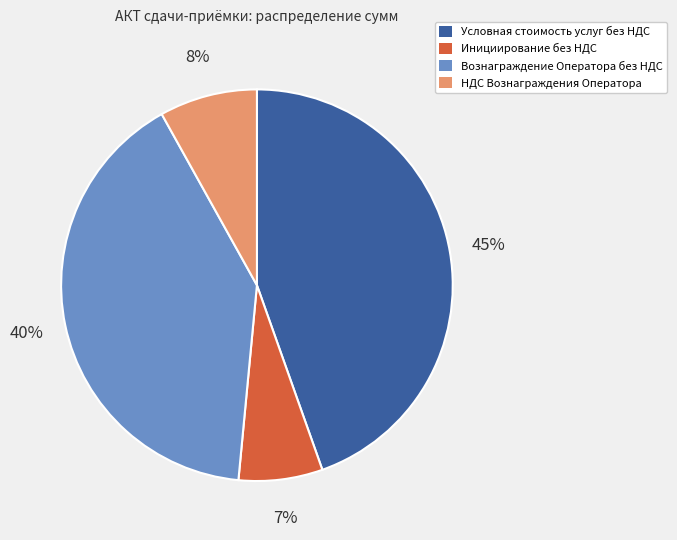

Which category has the biggest portion of the pie?

Условная стоимость услуг без НДС